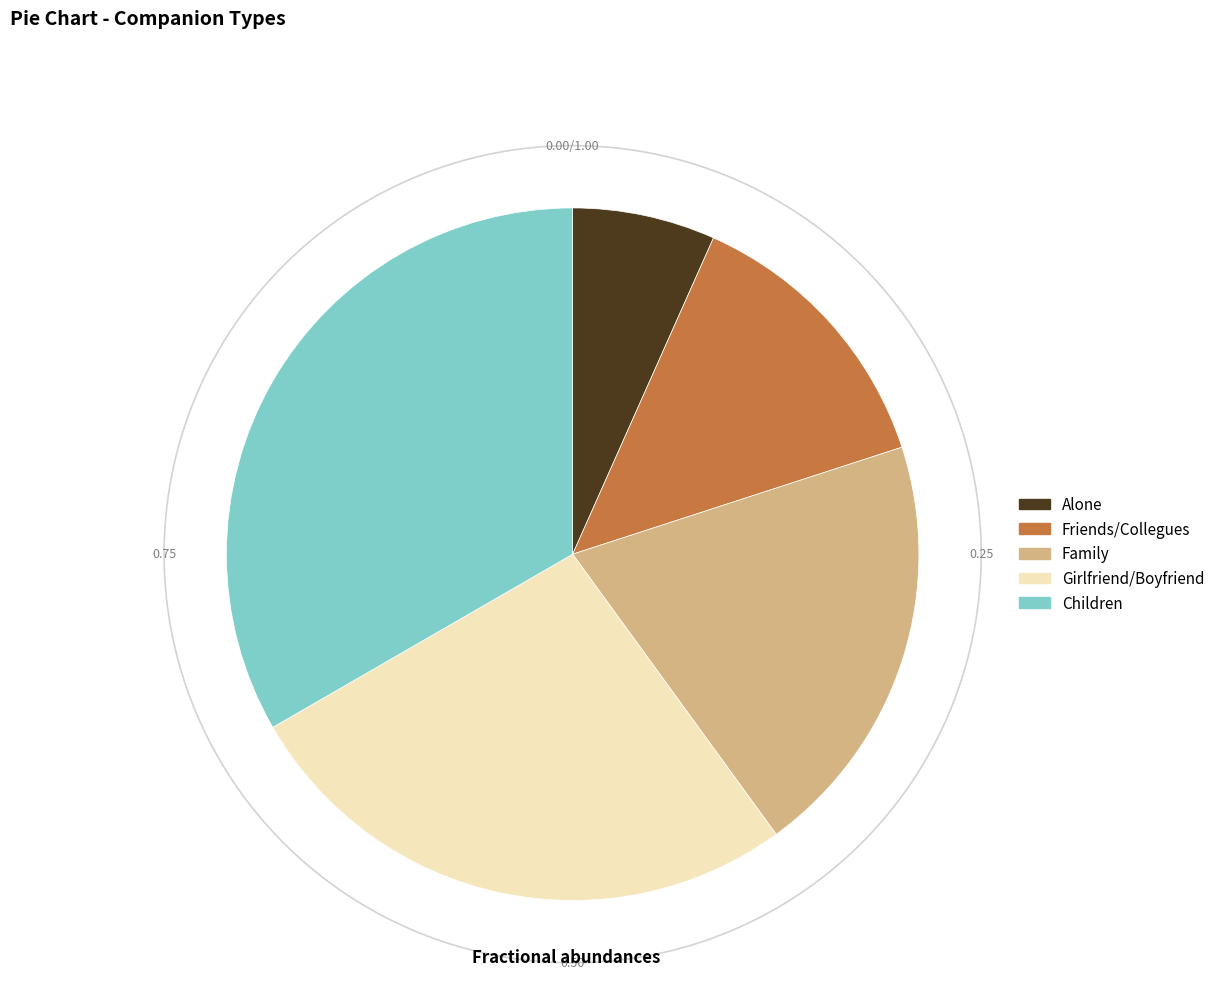

What is the ratio of the value at Children to the value at Alone?

5.0